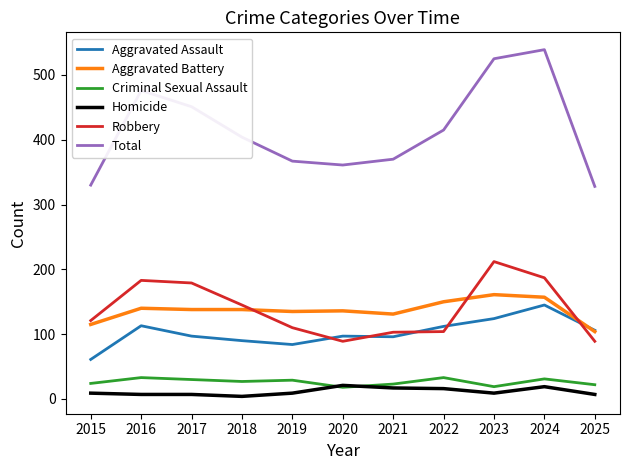

True or false: Total and Homicide cross at least once.

False